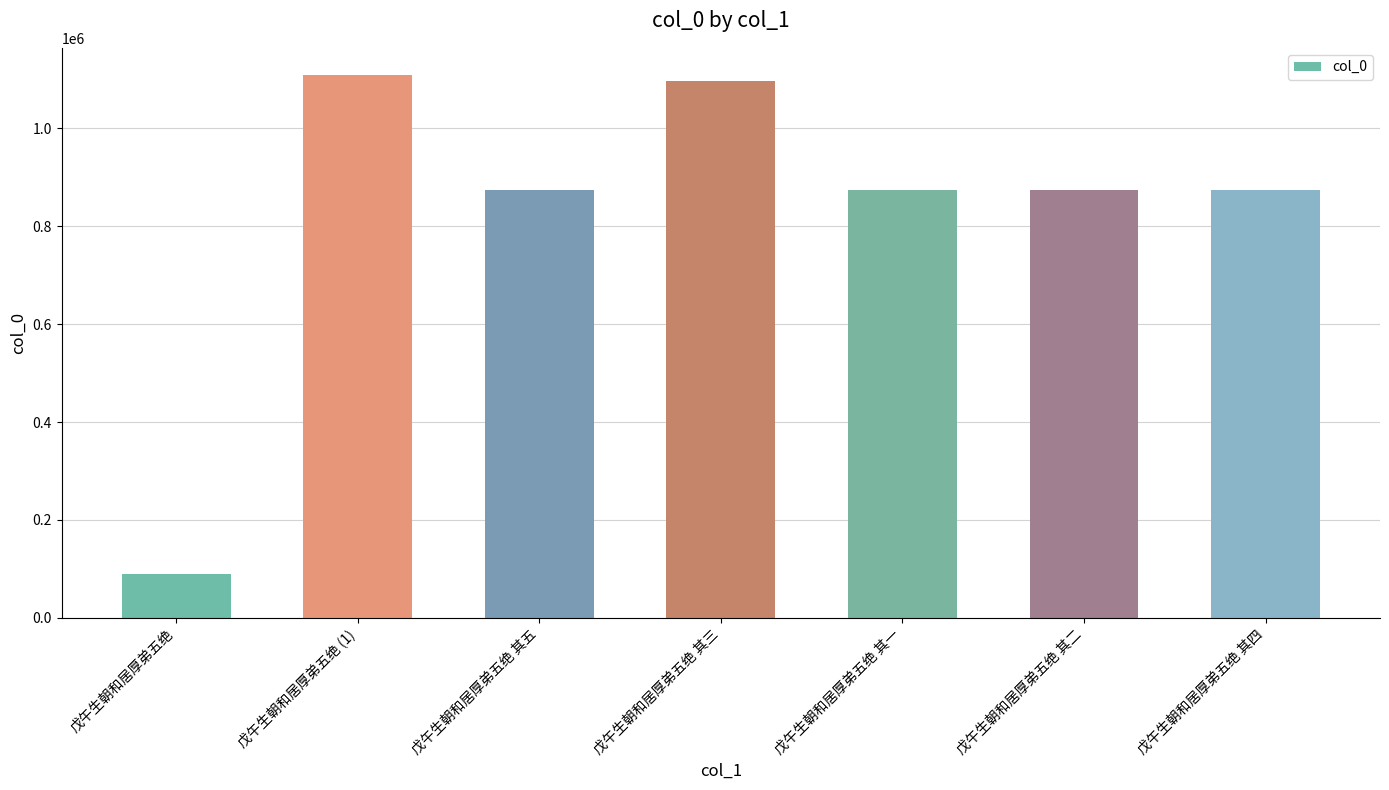

What is the smallest value displayed?

89395